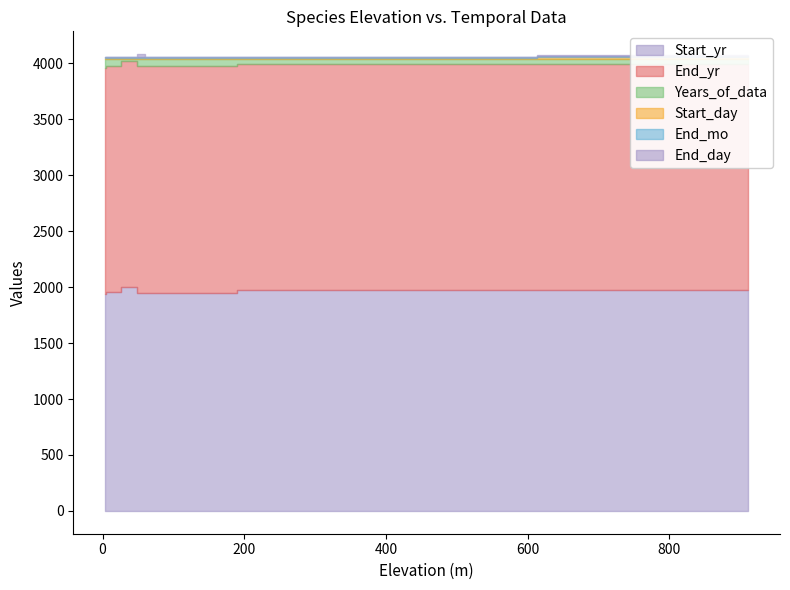

What is the smallest value displayed?

1